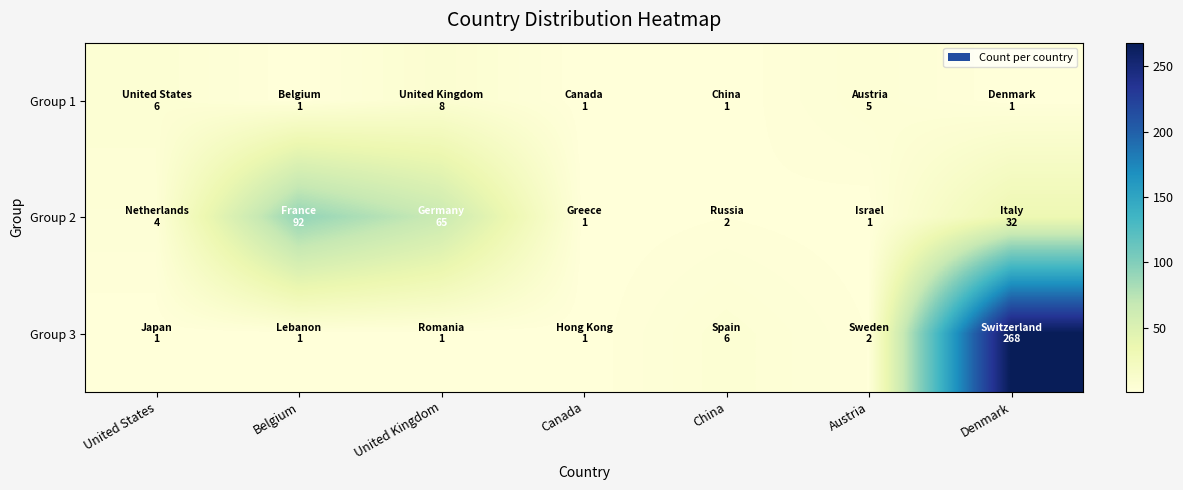

Which series changed the most between Canada and Austria?

Group 1